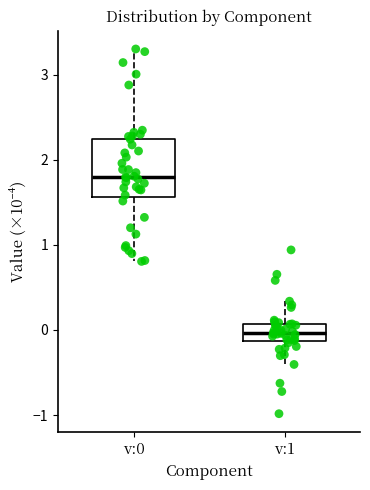

Where does the median line of the box for v:0 sit on the y-axis? The values are not printed on the chart, so give them approximately, as read against the axis.

1.8